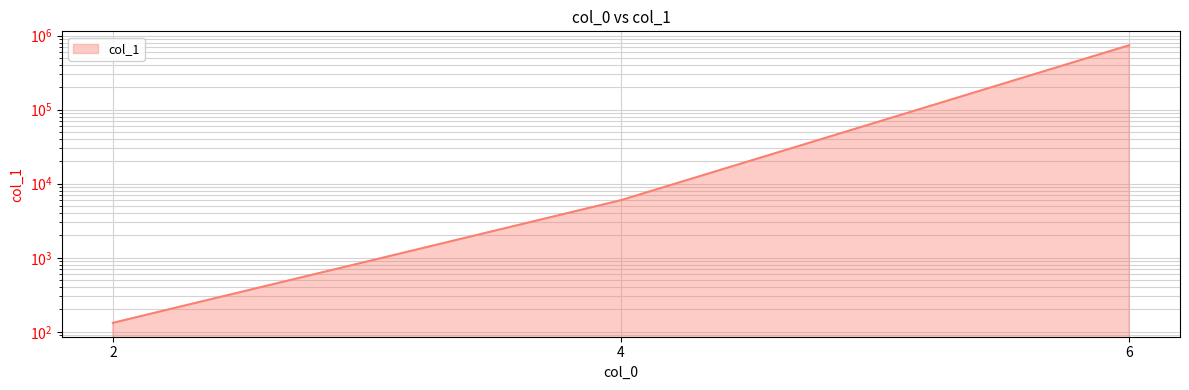

How many lines are shown in the chart?

1